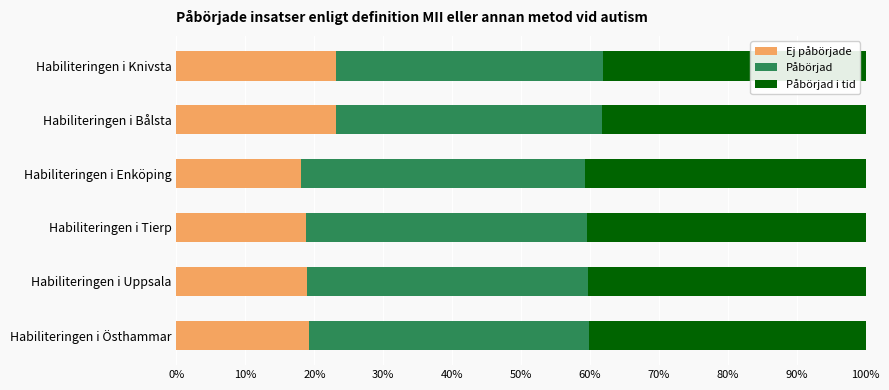

What is the total value across all series at Habiliteringen i Tierp?

100.0